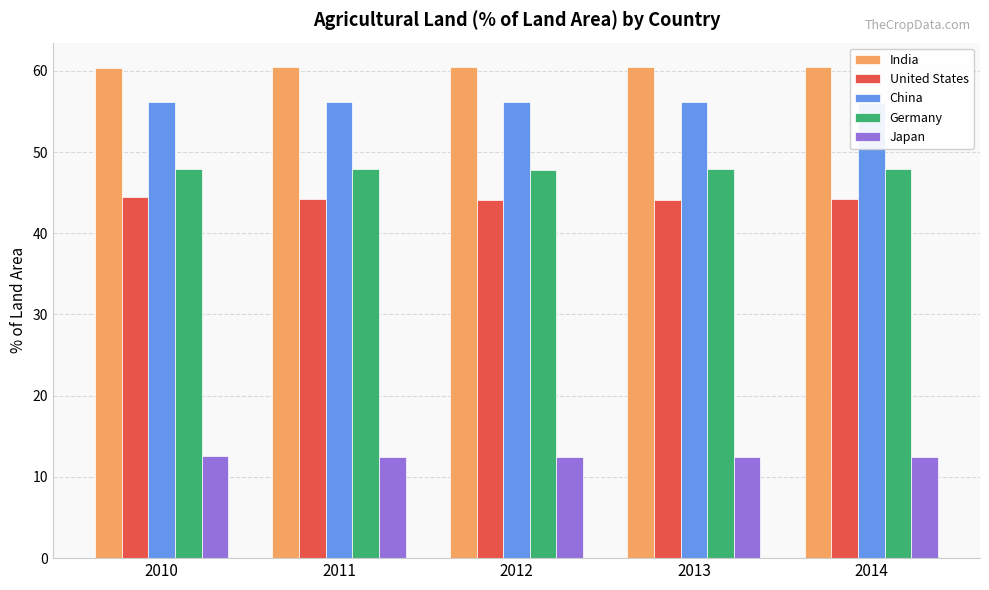

How many series are shown in this chart?

5